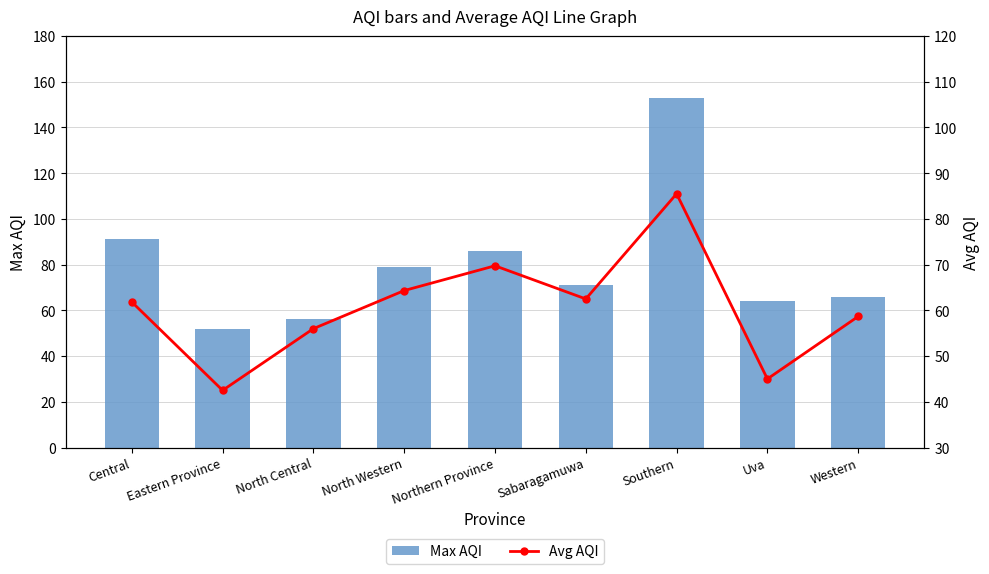

Rank the categories by Max AQI value from highest to lowest.

Southern, Central, Northern Province, North Western, Sabaragamuwa, Western, Uva, North Central, Eastern Province